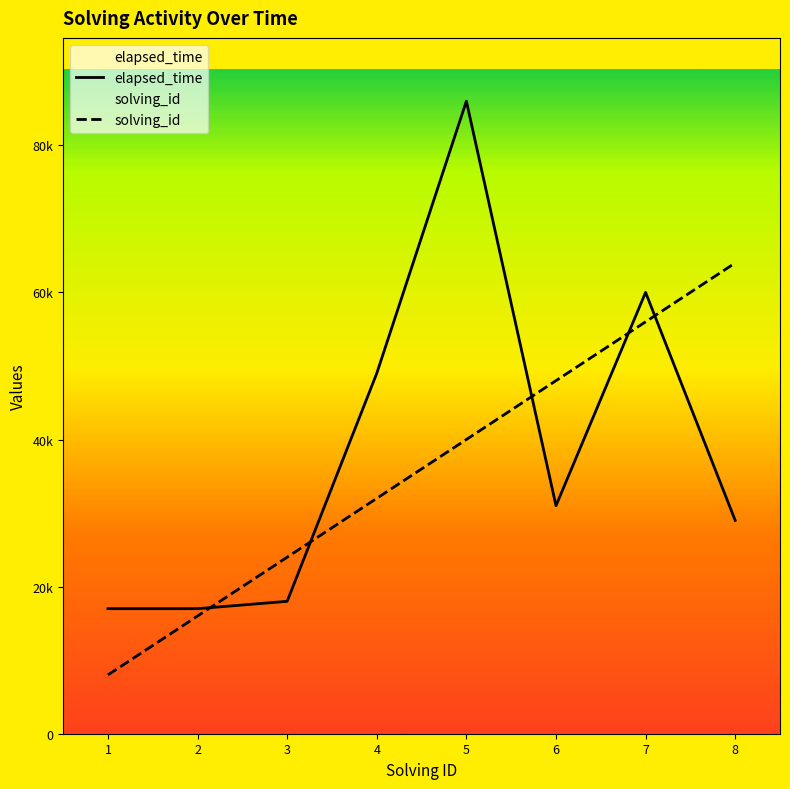

At which label is solving_id closest to 36000?

4